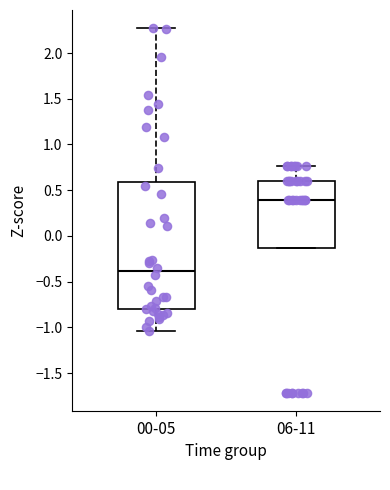

Reading left to right, read every box against the y-axis: the position of its median line, the range the box covers, and the ends of its whiskers. The values are not printed on the chart, so give them approximately, as read against the axis.

00-05: median -0.40, box -0.80 to 0.60, whiskers -1.05 to 2.25
06-11: median 0.40, box -0.15 to 0.60, whiskers -0.15 to 0.75